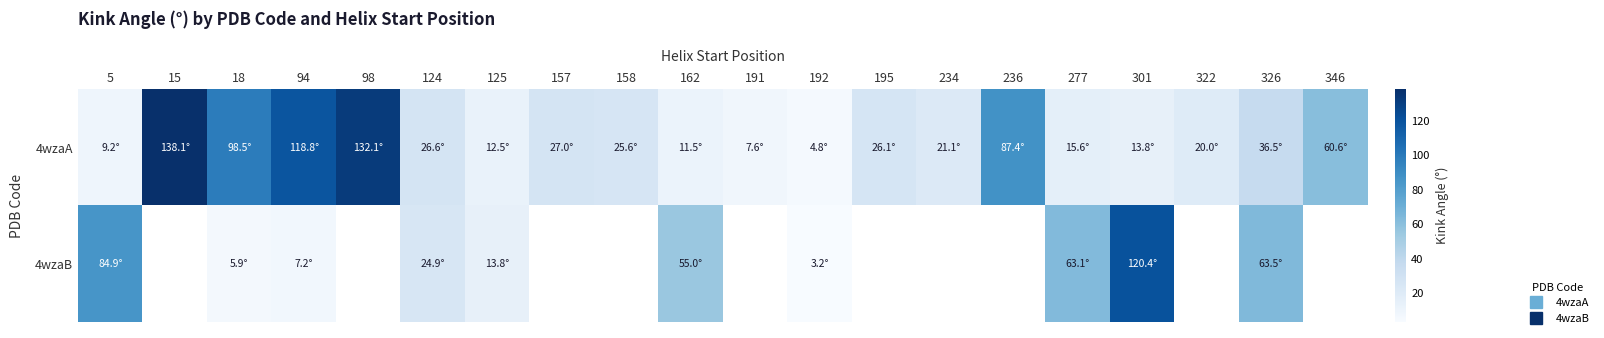

Which series has the largest total across all categories?

4wzaA